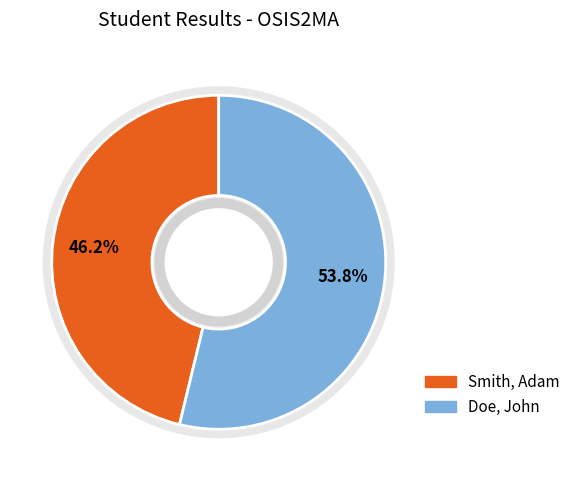

How many slices are in this pie chart?

2